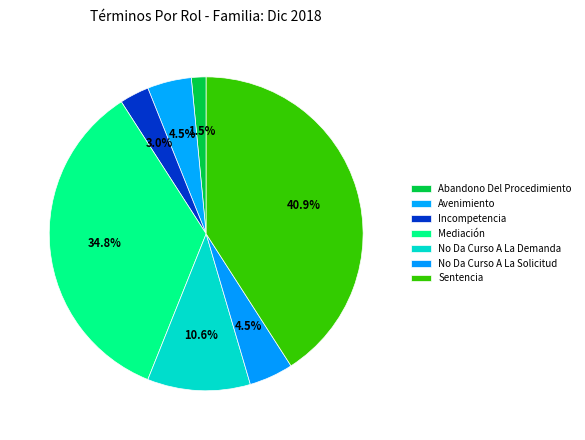

What percentage is the Sentencia slice, to the nearest percent?

41%